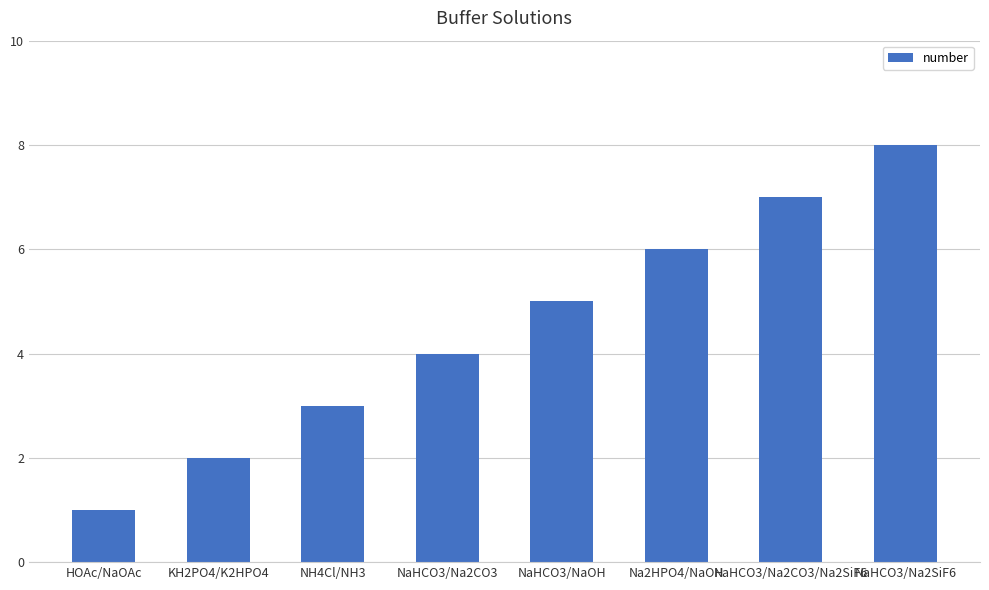

What is the greatest value displayed?

8